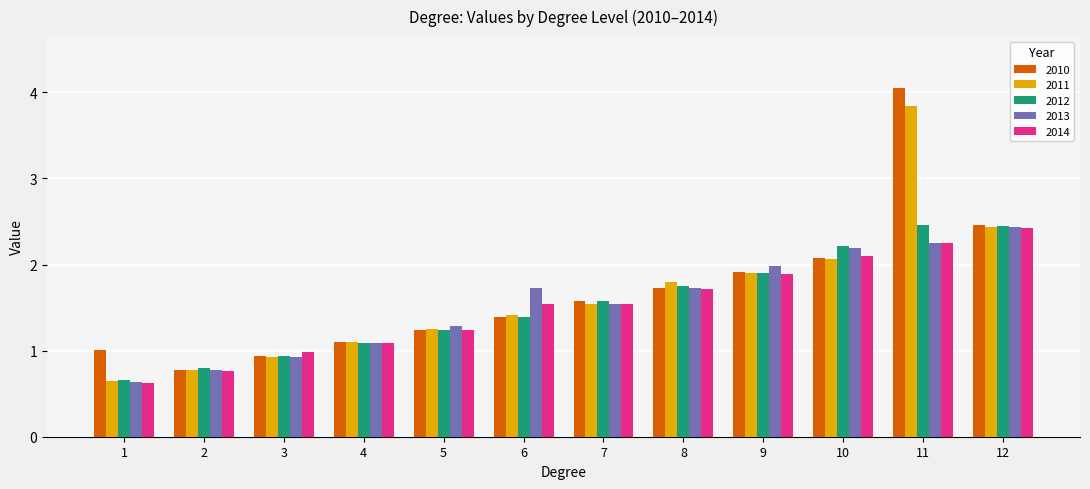

What is the spread (max minus min) of values at 11?

1.8